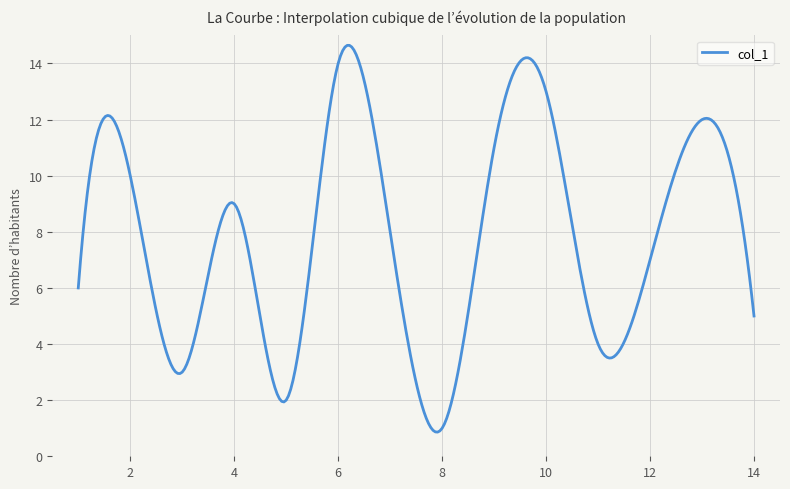

What is the maximum value shown in the chart?

14.6